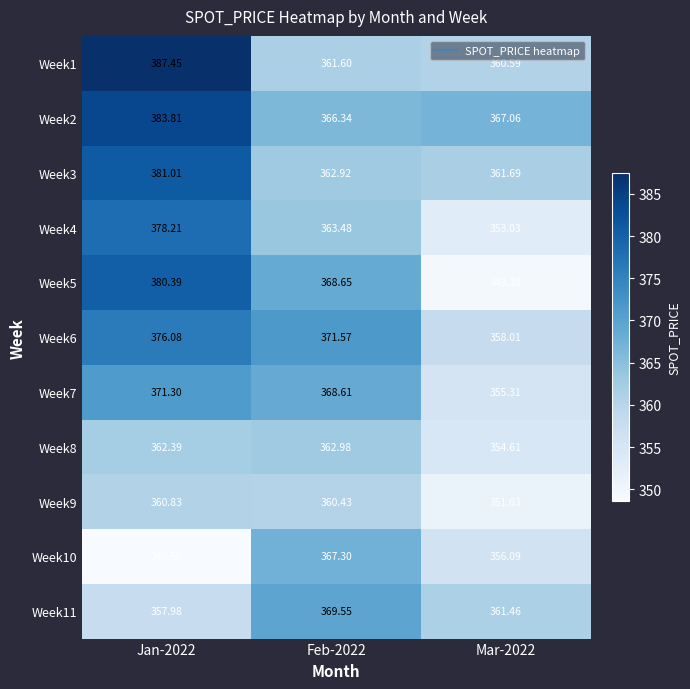

Is the value of Week5 at Feb-2022 greater than the value of Week9 at Mar-2022?

Yes